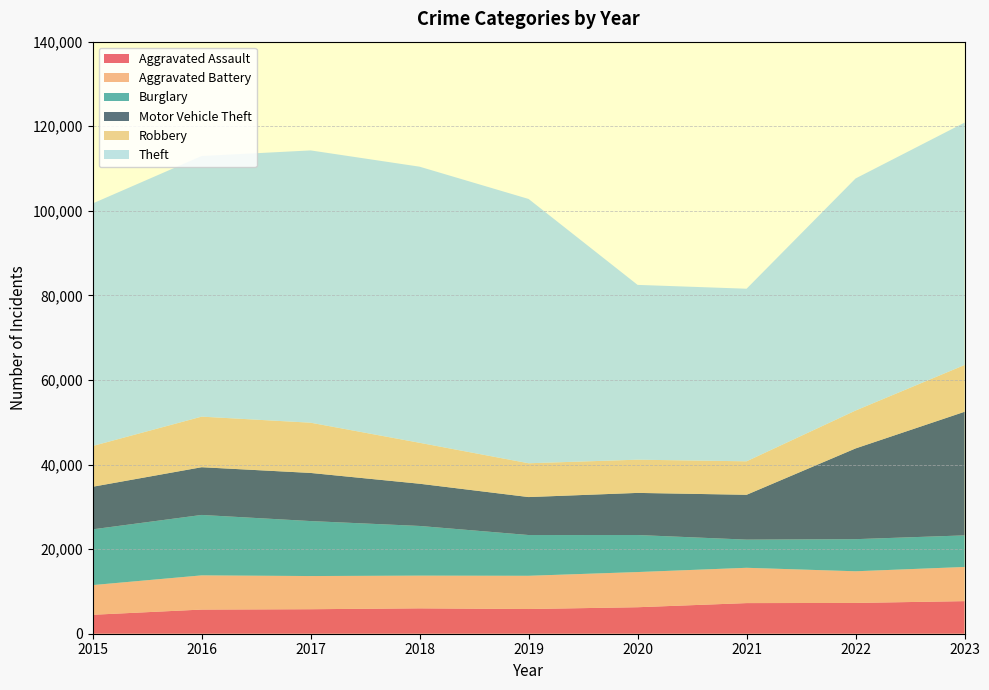

Reading right to left, transcribe all the data shown in this chart.

Aggravated Assault: 7706	7280	7242	6264	5841	6001	5793	5712	4480
Aggravated Battery: 8078	7488	8347	8319	7858	7735	7845	8086	7019
Burglary: 7471	7592	6662	8758	9638	11747	13001	14289	13184
Motor Vehicle Theft: 29226	21456	10602	9959	8977	9985	11380	11286	10068
Robbery: 11060	8963	7918	7855	7995	9681	11880	11960	9638
Theft: 57321	54871	40809	41331	62494	65288	64386	61623	57350